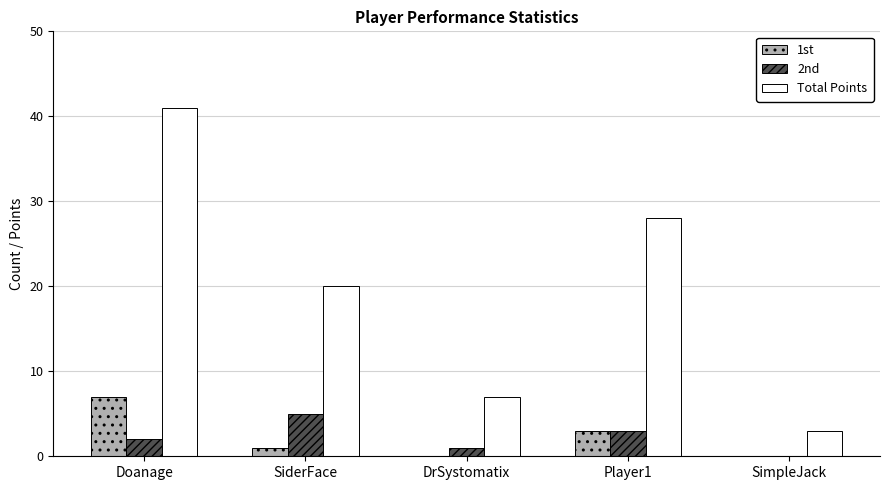

Reading right to left, transcribe all the data shown in this chart.

1st: 0	3	0	1	7
2nd: 0	3	1	5	2
Total Points: 3	28	7	20	41